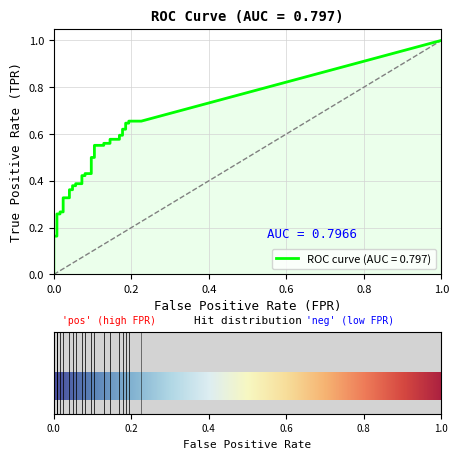

True or false: fpr and tpr cross at least once.

False